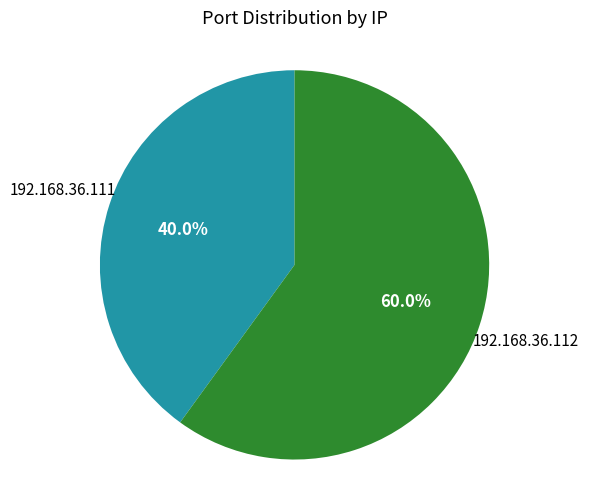

Count the number of slices in the pie.

2